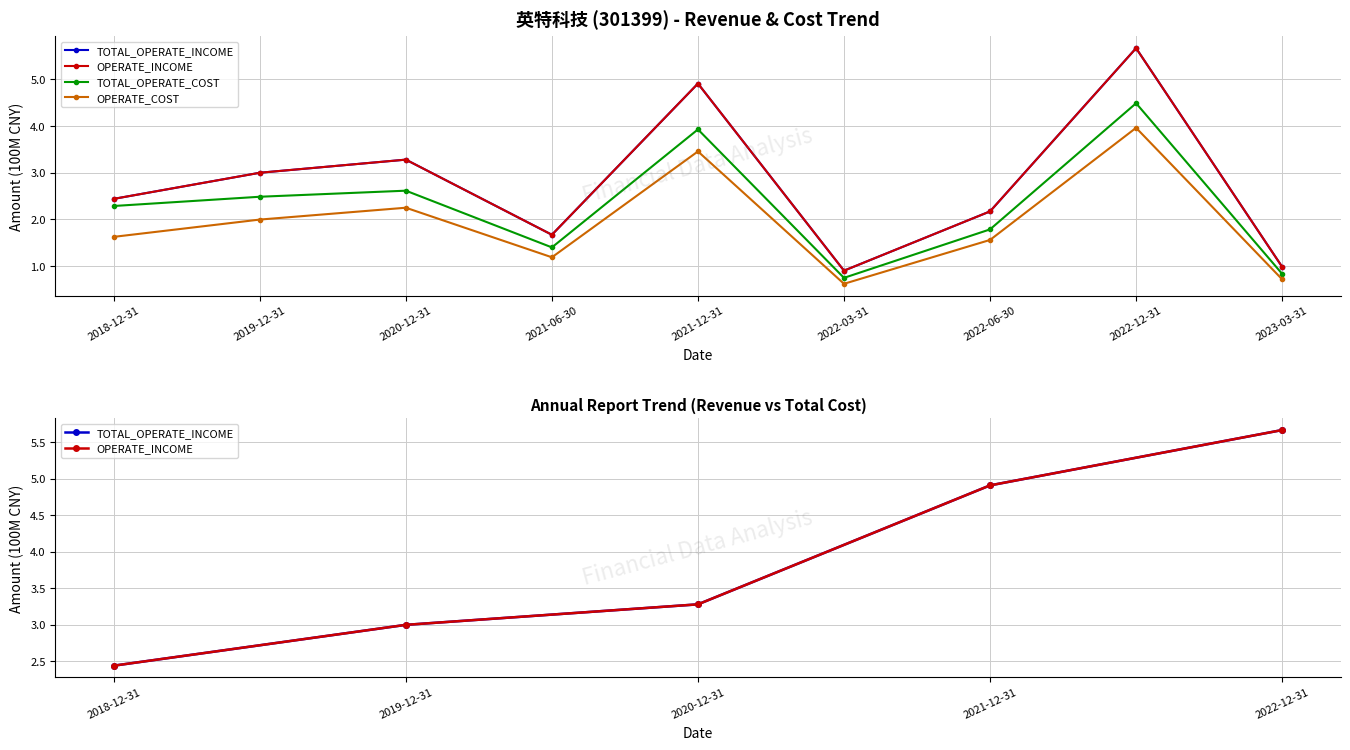

How many data points in TOTAL_OPERATE_COST are less than 2?

4